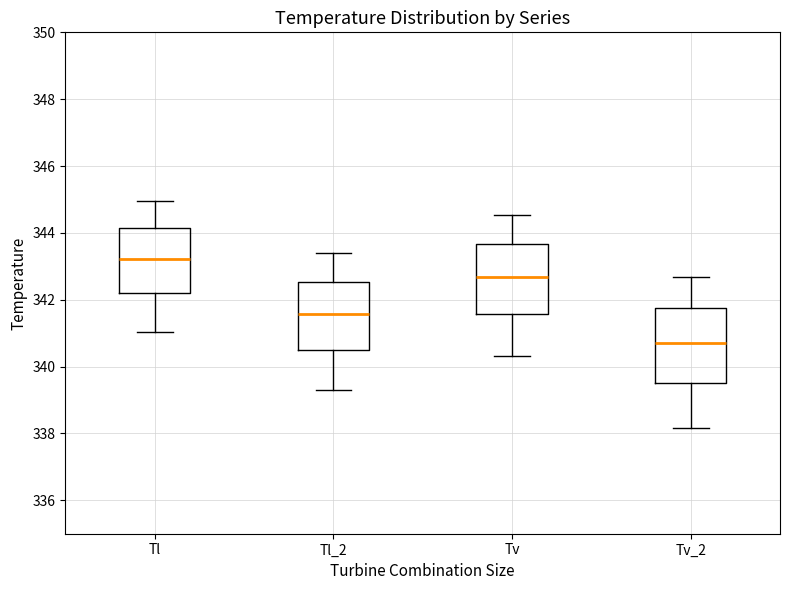

Reading left to right, read every box against the y-axis: the position of its median line, the range the box covers, and the ends of its whiskers. The values are not printed on the chart, so give them approximately, as read against the axis.

Tl: median 343.2, box 342.2 to 344.2, whiskers 341.0 to 345.0
Tl_2: median 341.6, box 340.4 to 342.6, whiskers 339.2 to 343.4
Tv: median 342.6, box 341.6 to 343.6, whiskers 340.4 to 344.6
Tv_2: median 340.6, box 339.6 to 341.8, whiskers 338.2 to 342.6